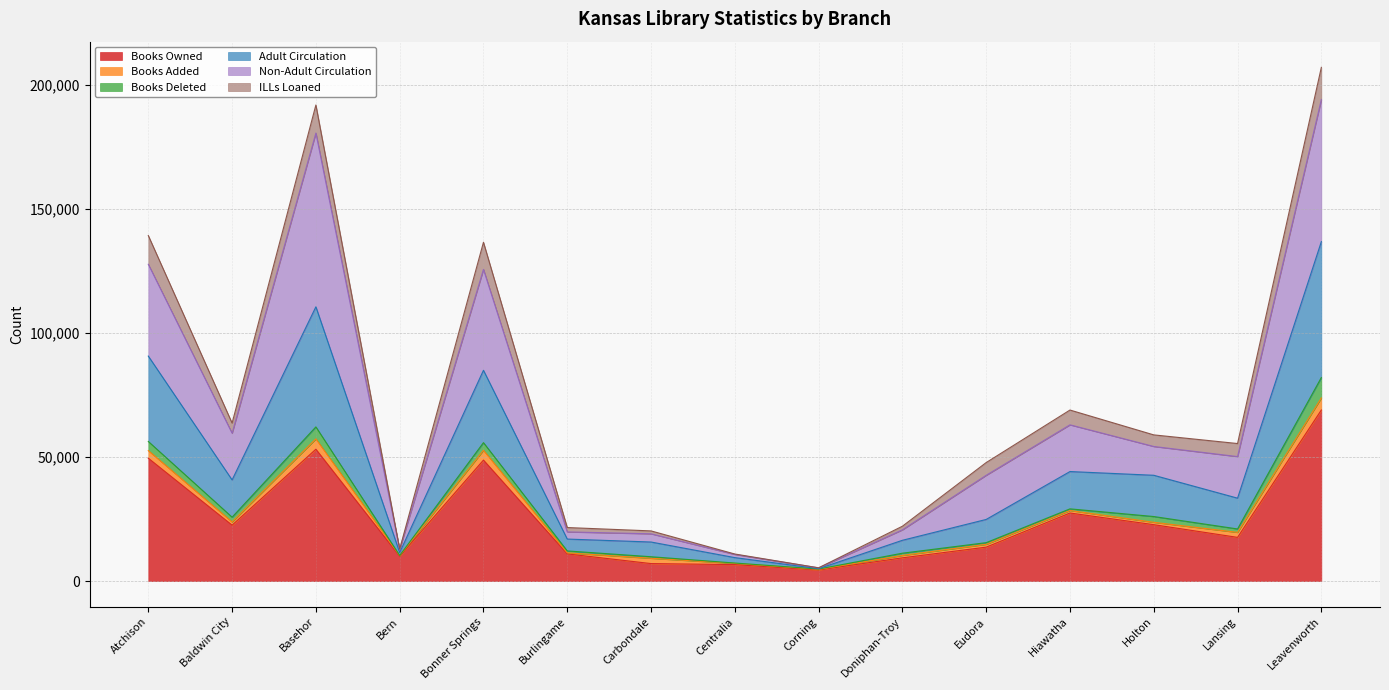

What is the highest value of the Books Owned series?

69014